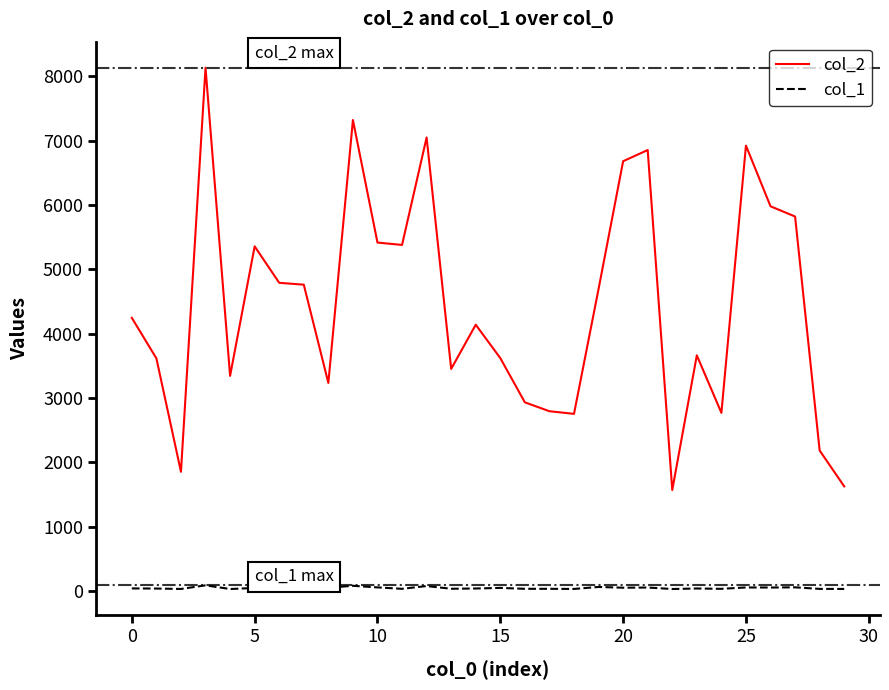

Rank the series by their maximum value, from highest to lowest.

col_2, col_1